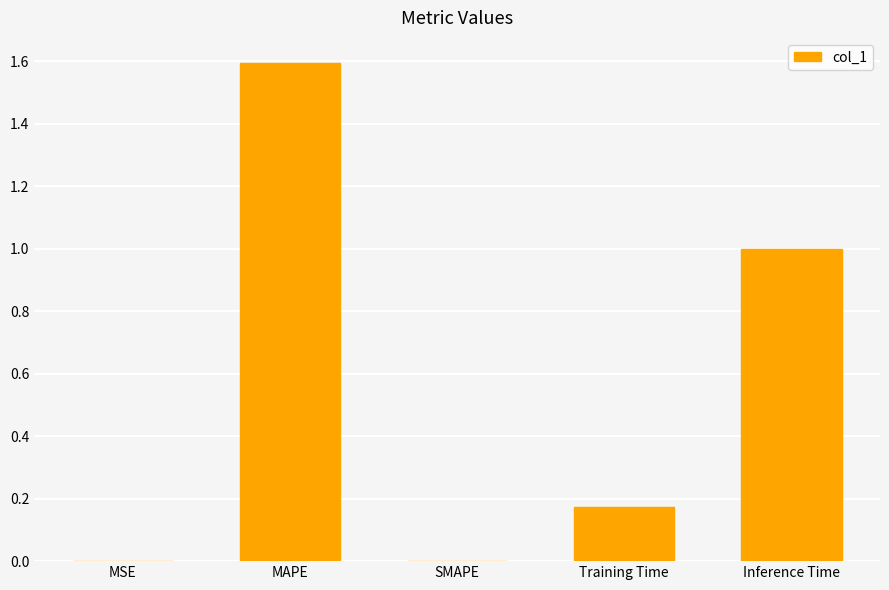

What is the sum of all values?

2.8